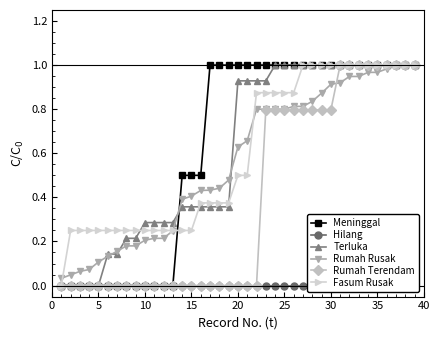

The Rumah Terendam series shows 0.0 at 5. True or false?

True